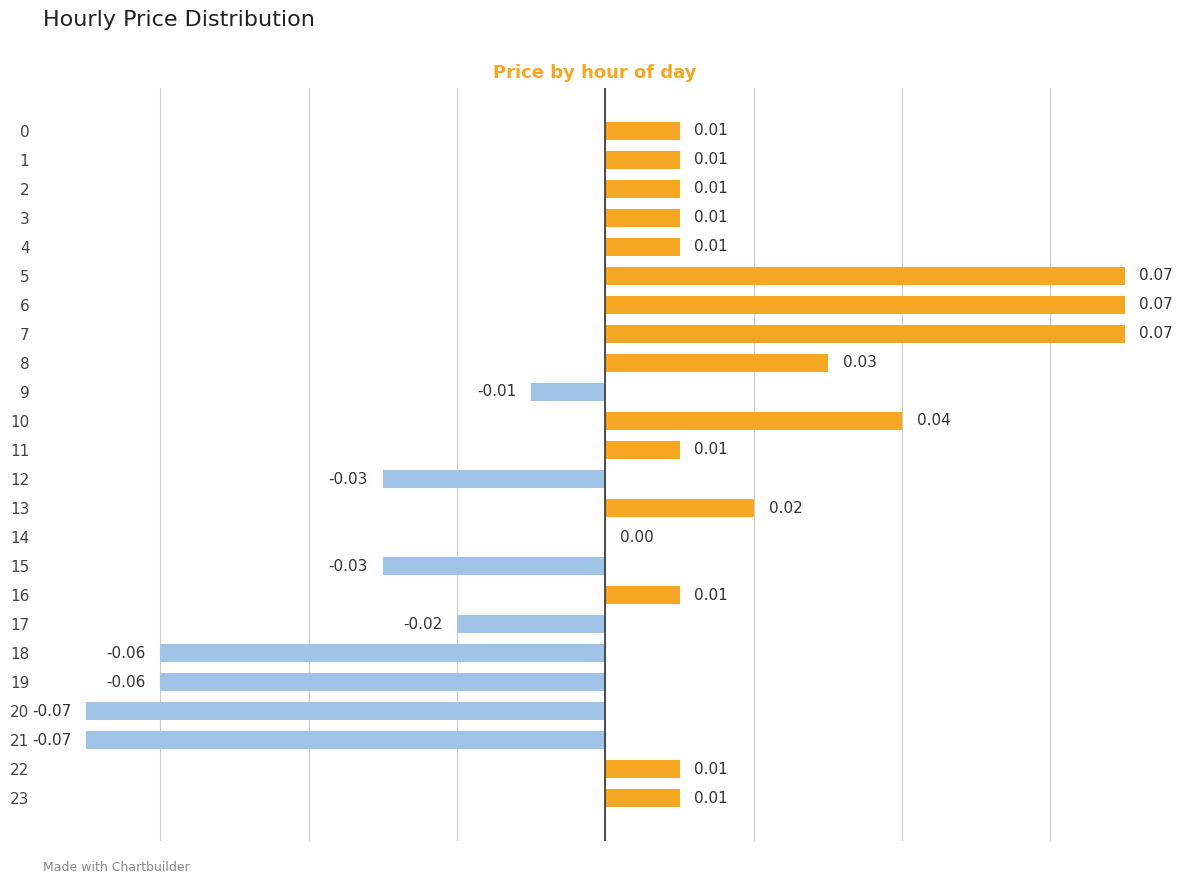

What is the change in value from 0 to 5?

+0.1